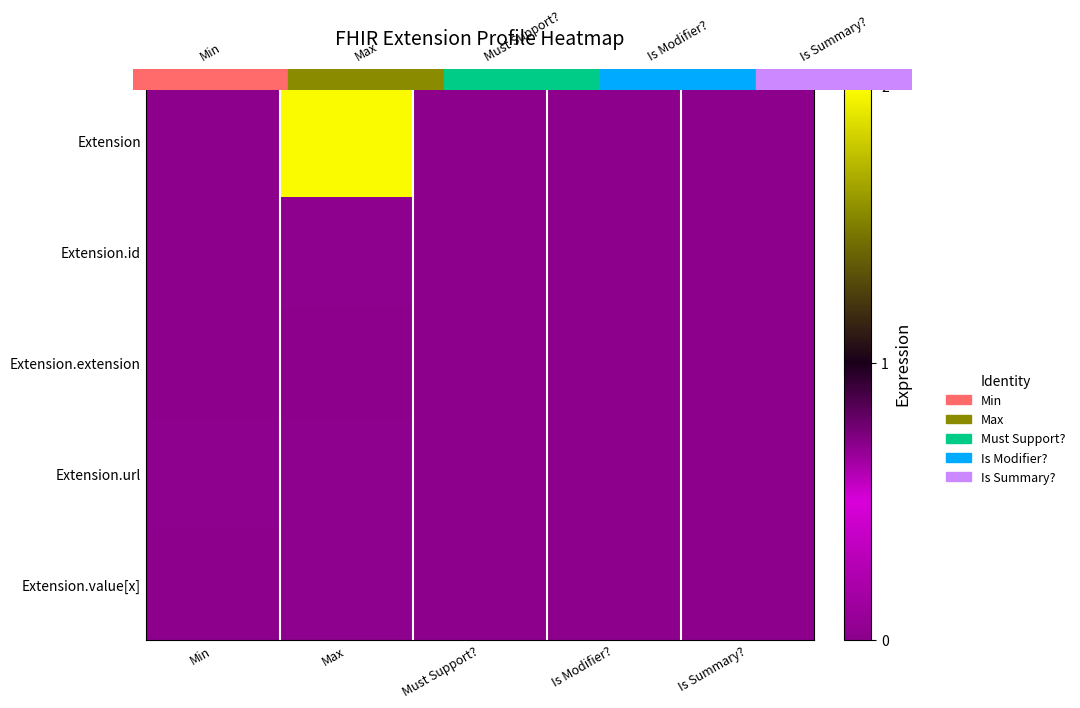

At Min, list the series in order from largest to smallest.

Extension.url, Extension, Extension.id, Extension.extension, Extension.value[x]